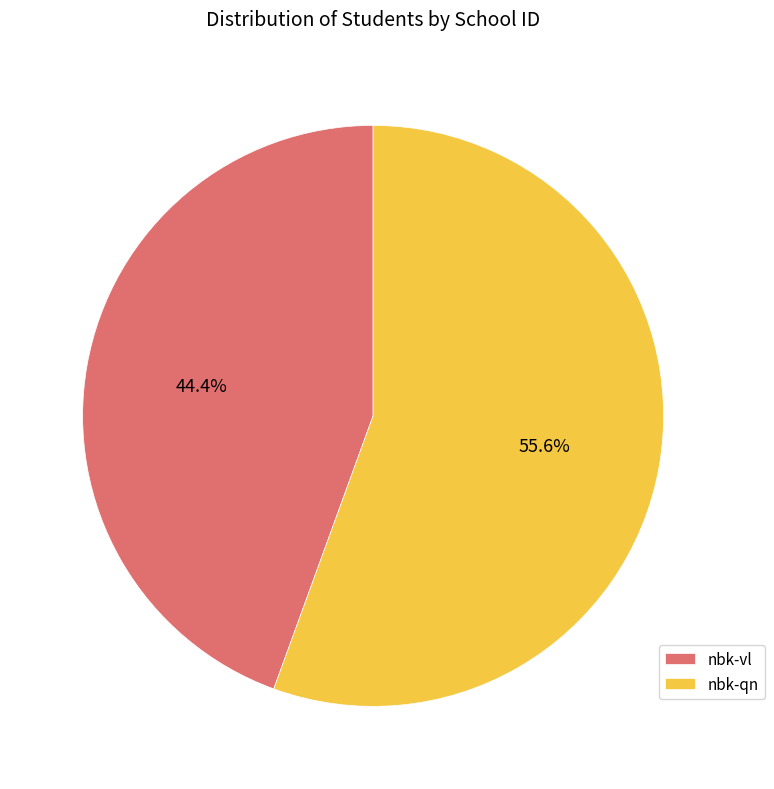

What percentage is the nbk-qn slice, to the nearest percent?

56%